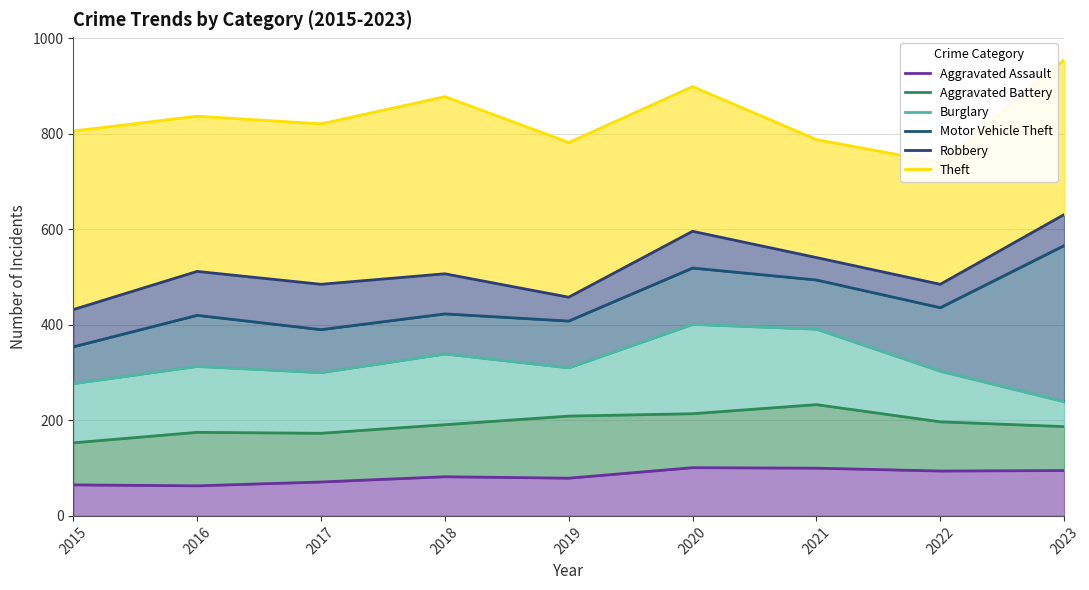

Reading left to right, transcribe all the data shown in this chart.

Aggravated Assault: 2015=65	2016=63	2017=71	2018=82	2019=79	2020=101	2021=100	2022=94	2023=95
Aggravated Battery: 2015=153	2016=175	2017=173	2018=191	2019=209	2020=214	2021=233	2022=197	2023=187
Burglary: 2015=277	2016=313	2017=300	2018=339	2019=310	2020=401	2021=391	2022=303	2023=239
Motor Vehicle Theft: 2015=354	2016=420	2017=390	2018=423	2019=408	2020=519	2021=494	2022=436	2023=566
Robbery: 2015=432	2016=512	2017=485	2018=507	2019=458	2020=596	2021=541	2022=485	2023=631
Theft: 2015=806	2016=837	2017=821	2018=878	2019=782	2020=899	2021=788	2022=740	2023=955